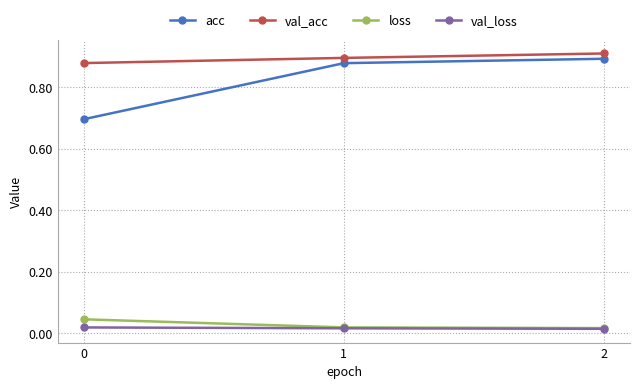

True or false: acc has a value of 0.7 at 0.

True